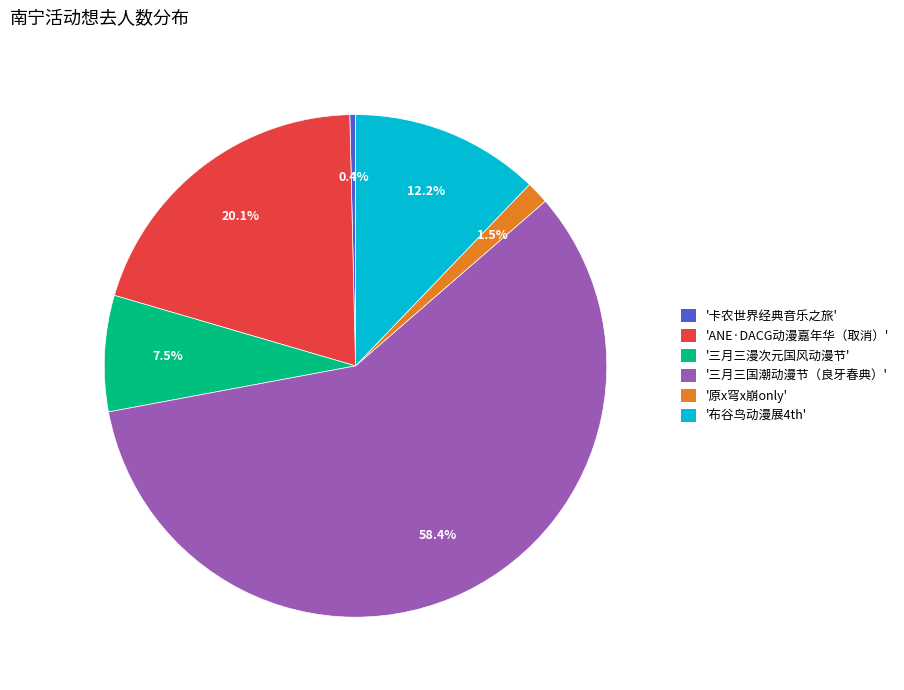

Rank the categories by value from highest to lowest.

'三月三国潮动漫节（良牙春典）', 'ANE·DACG动漫嘉年华（取消）', '布谷鸟动漫展4th', '三月三漫次元国风动漫节', '原x穹x崩only', '卡农世界经典音乐之旅'